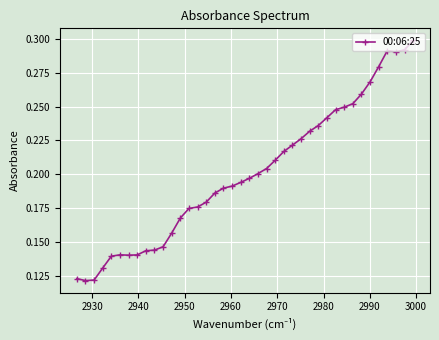

How many interior local valleys (lower than both neighbors) does the data have?

3